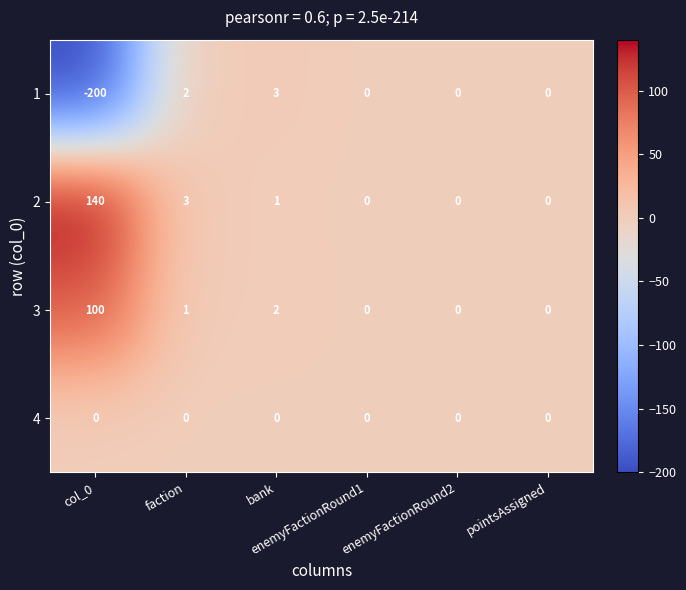

What is the sum of all 3 values?

103